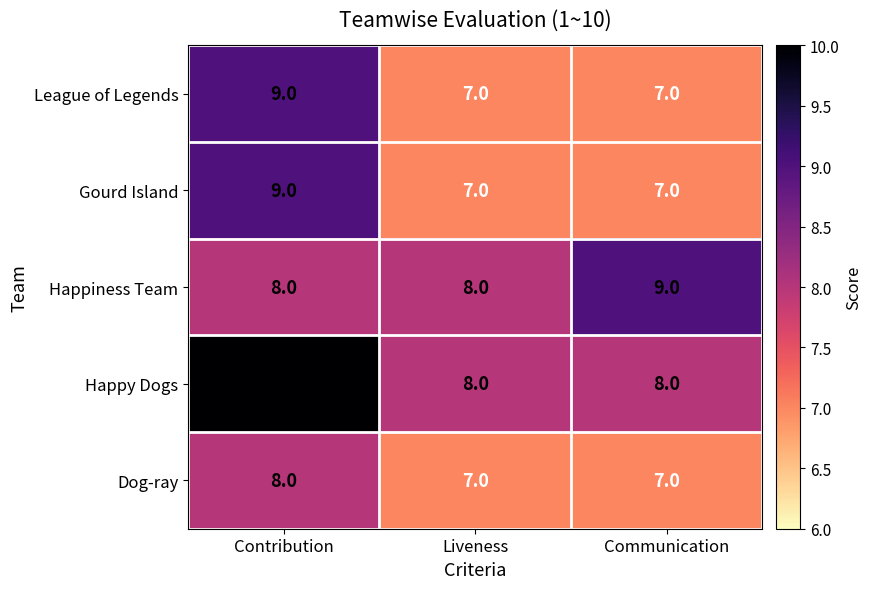

What is the sum of the League of Legends values at Communication and Liveness?

14